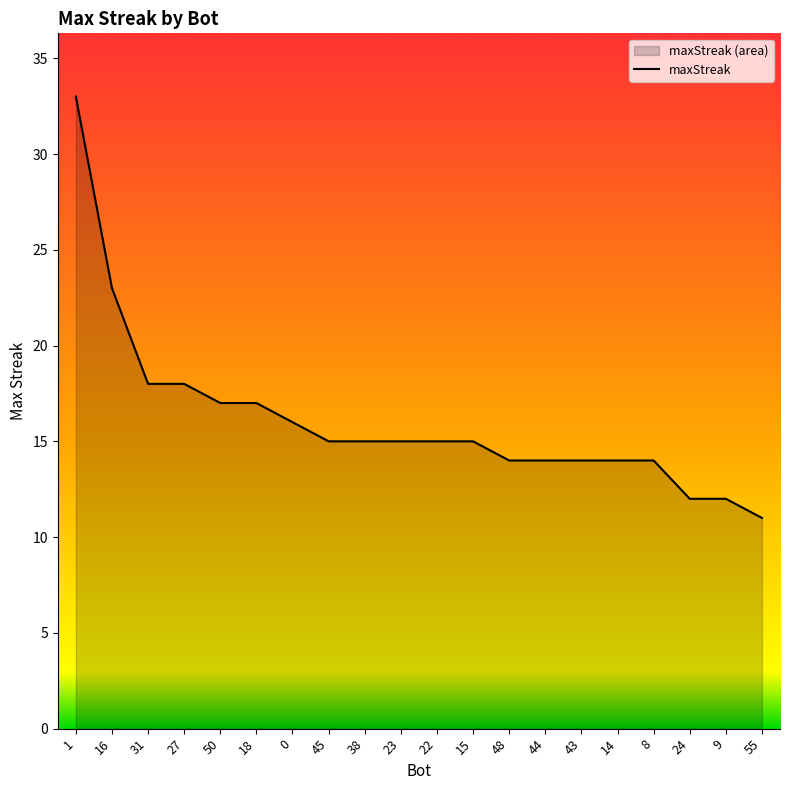

Where does the data first go above 15?

1